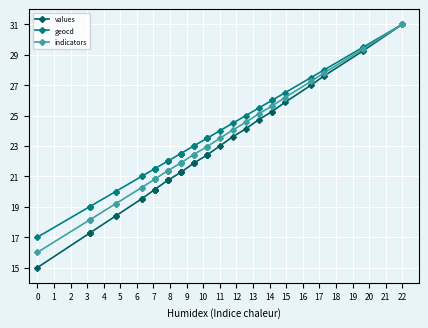

Is it true that values equals 12.0 at 4?

False